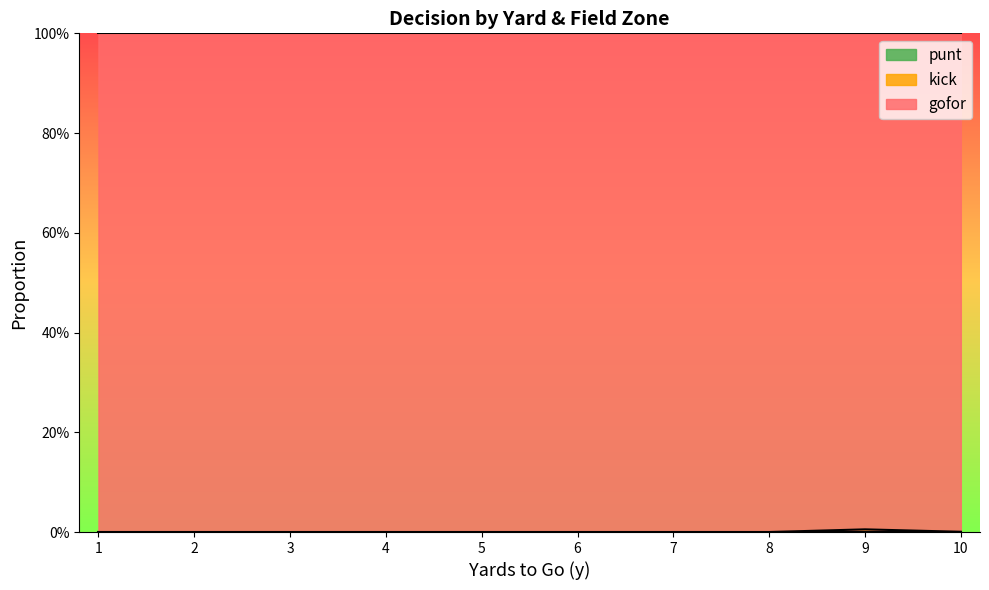

In gofor, how many points are lower than both neighbors (excluding endpoints)?

1